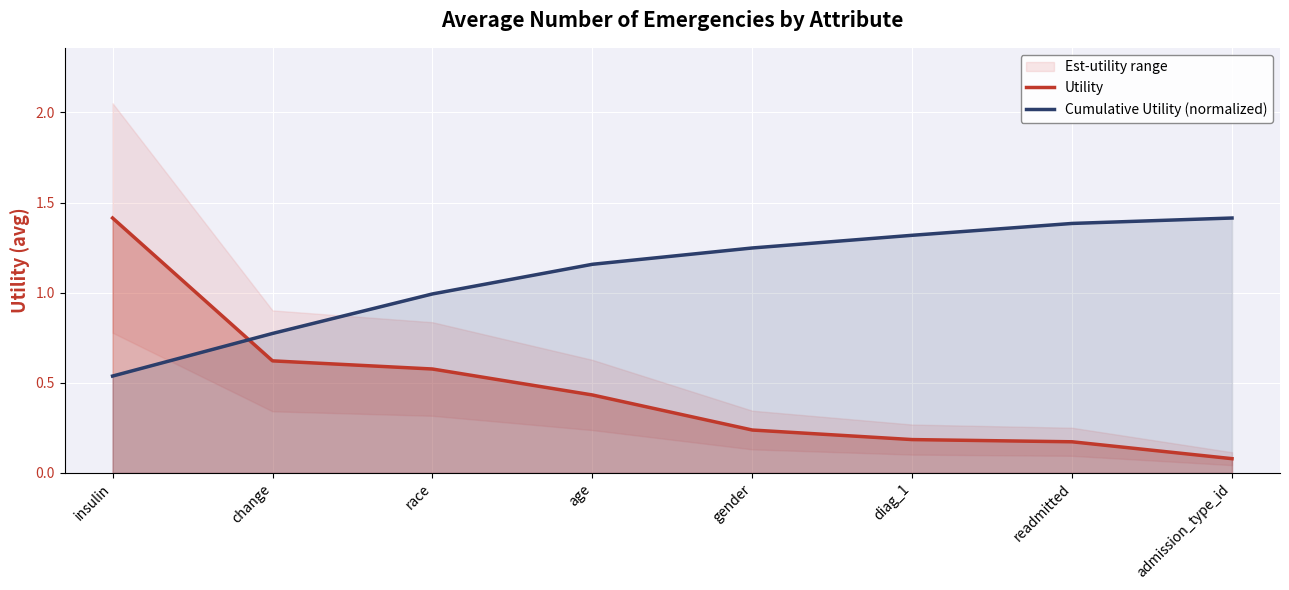

Which series changed the most between change and age?

Cumulative Utility (normalized)